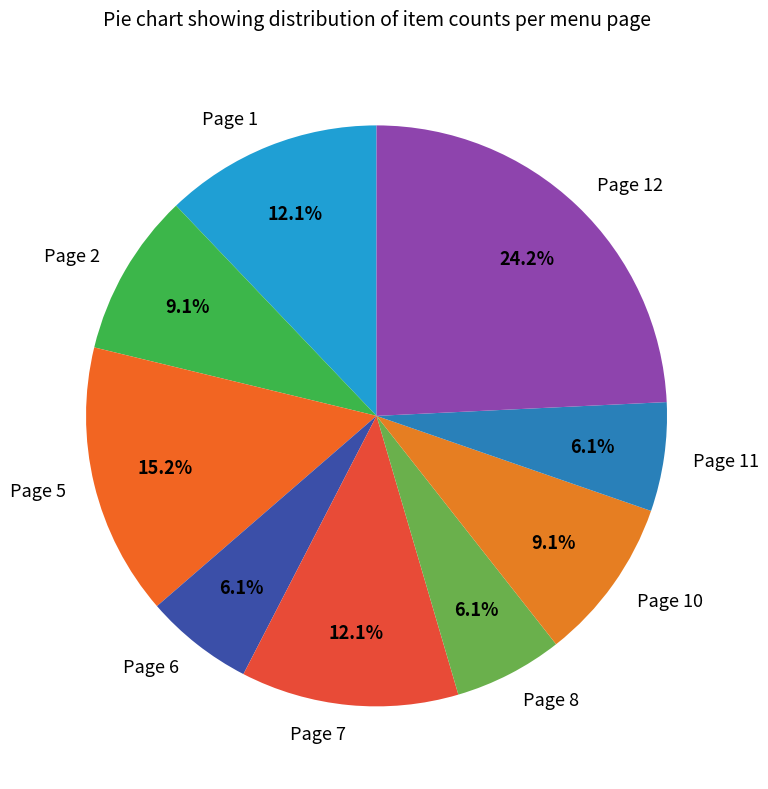

Which category has the biggest portion of the pie?

Page 12